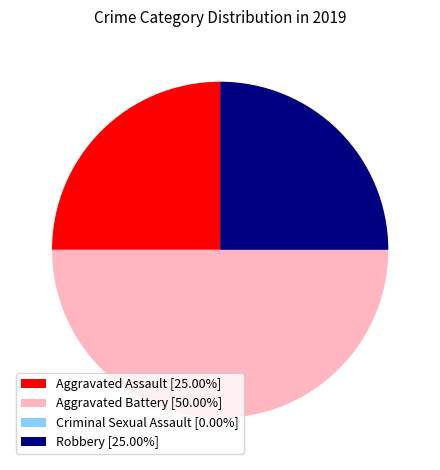

Does Aggravated Assault account for over 50% of the chart?

No